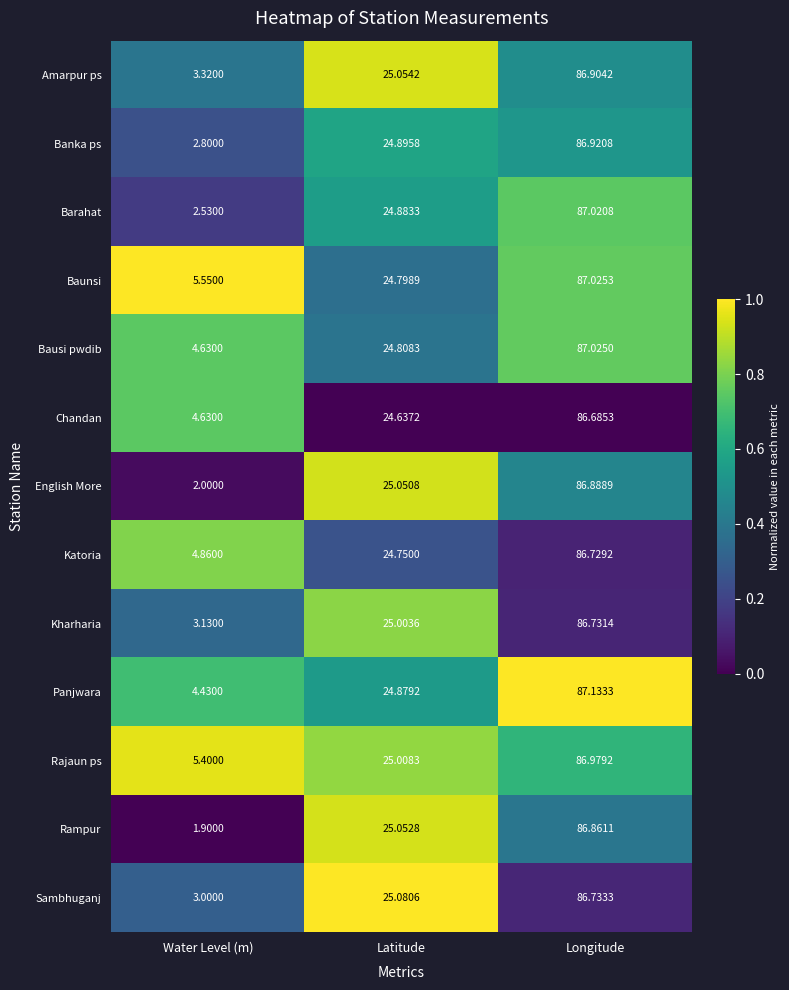

What is the spread (max minus min) of values at Latitude?

0.4